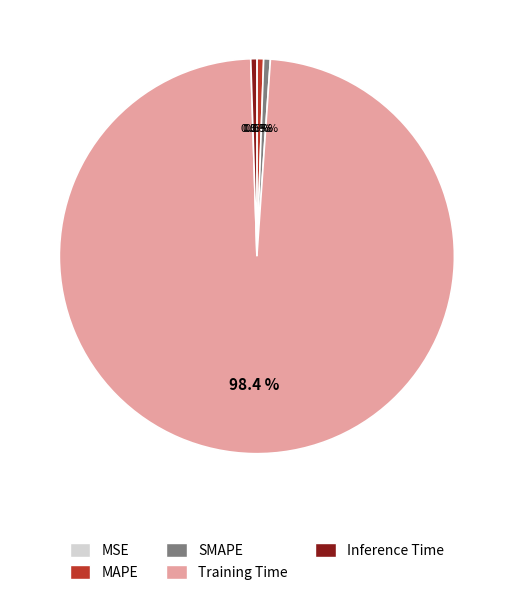

Which slice is the largest?

Training Time